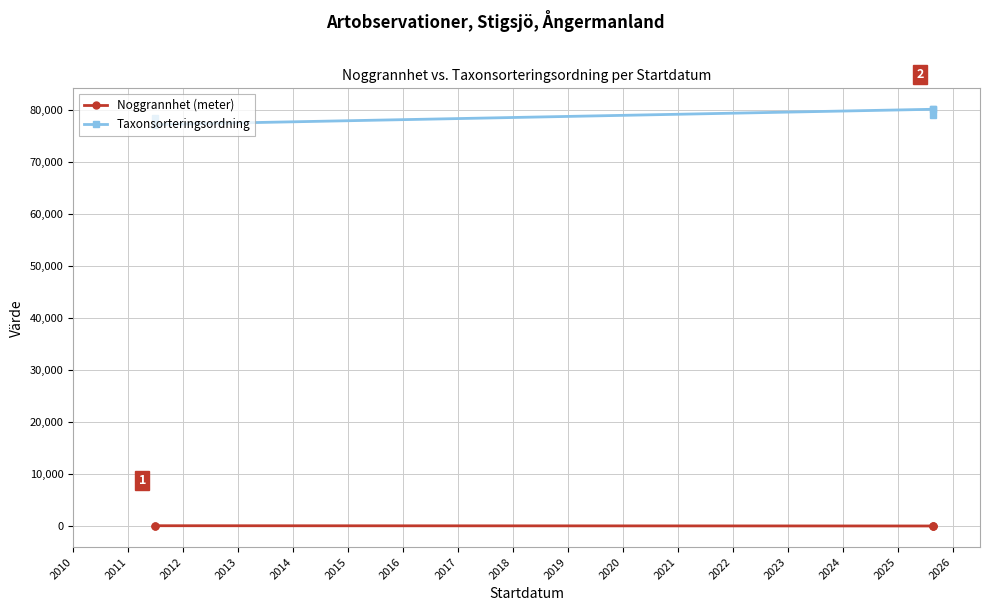

Where is Noggrannhet (meter) nearest to the value 52?

2011